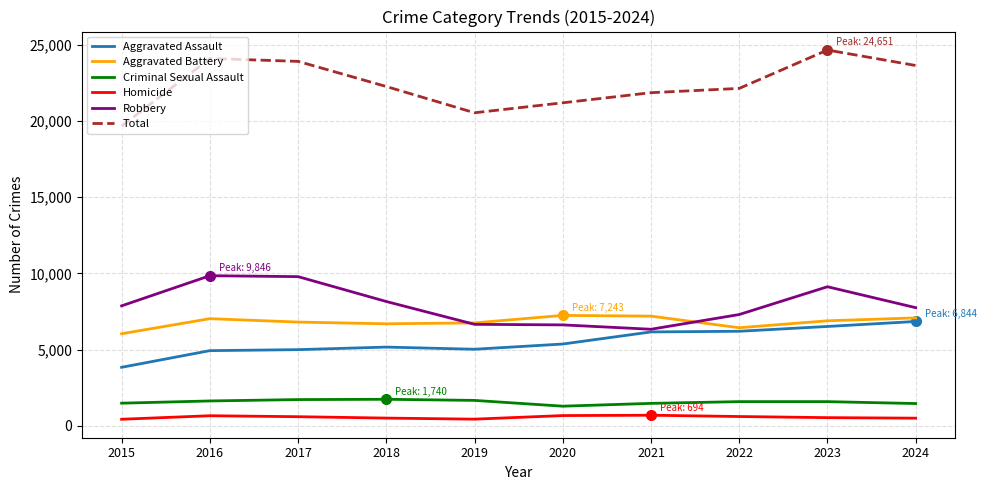

True or false: Aggravated Battery and Criminal Sexual Assault intersect in this chart.

False